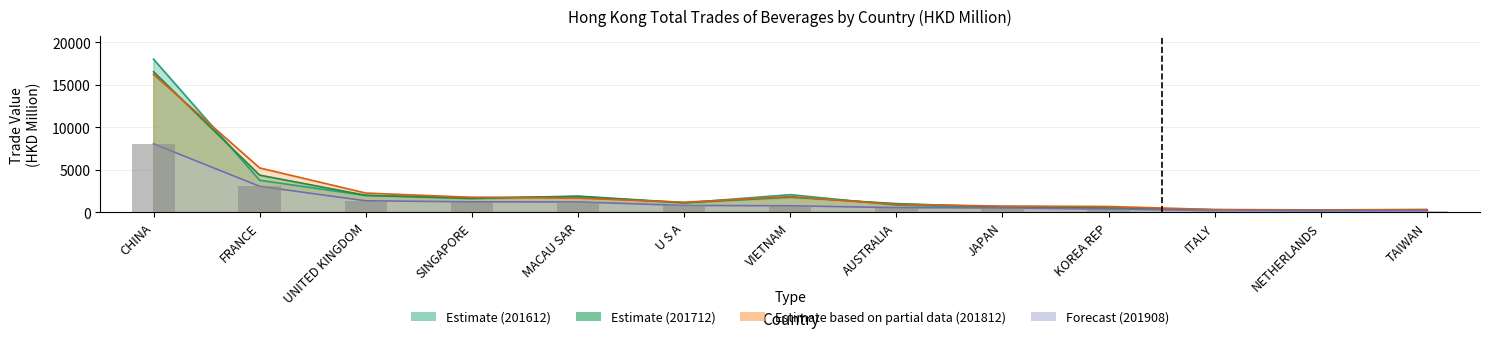

How many values in the 201908 series exceed 768?

7